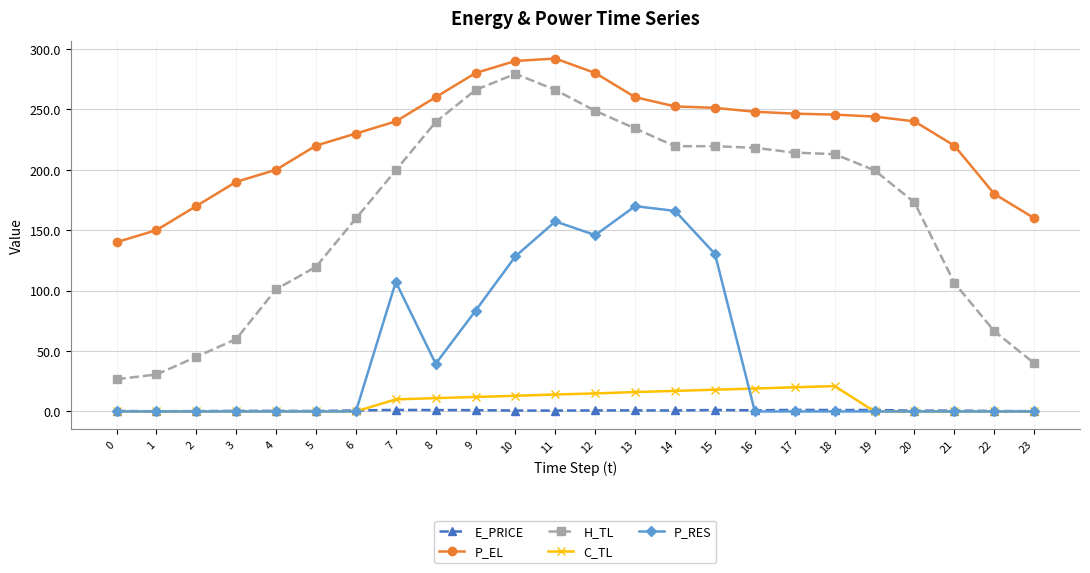

Which series has the widest spread of values?

H_TL